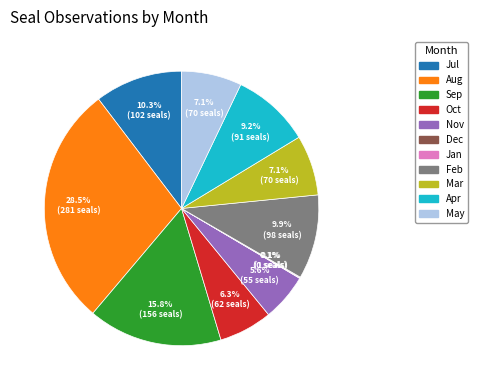

What is the total percentage of Oct and Mar?

13.4%